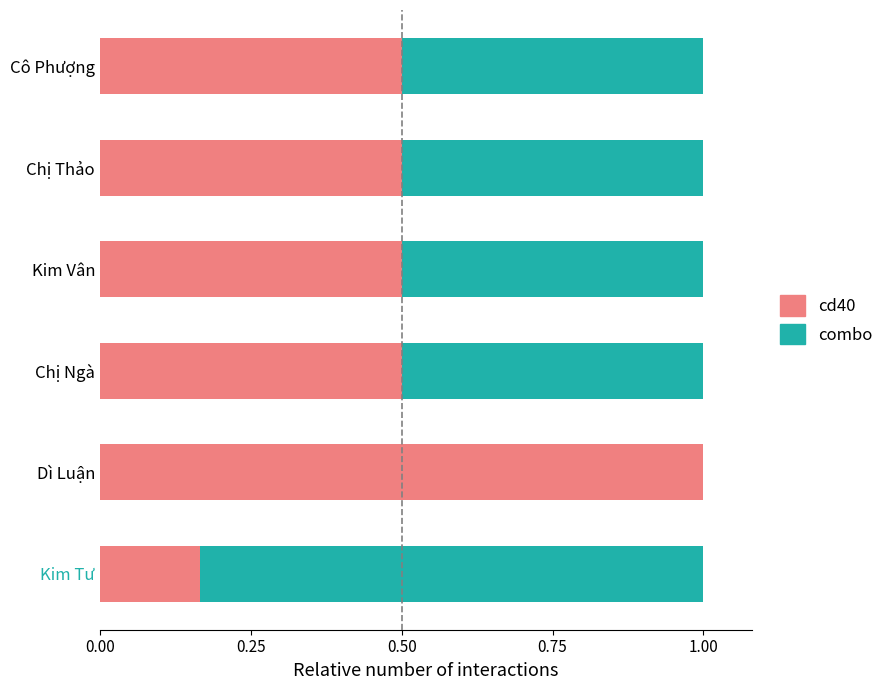

Which category has the highest value in the cd40 series?

Dì Luận